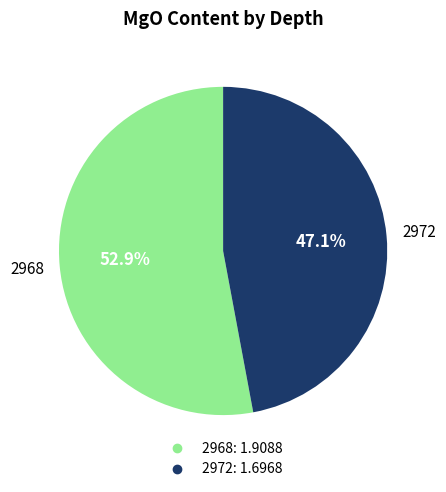

How many slices are in this pie chart?

2